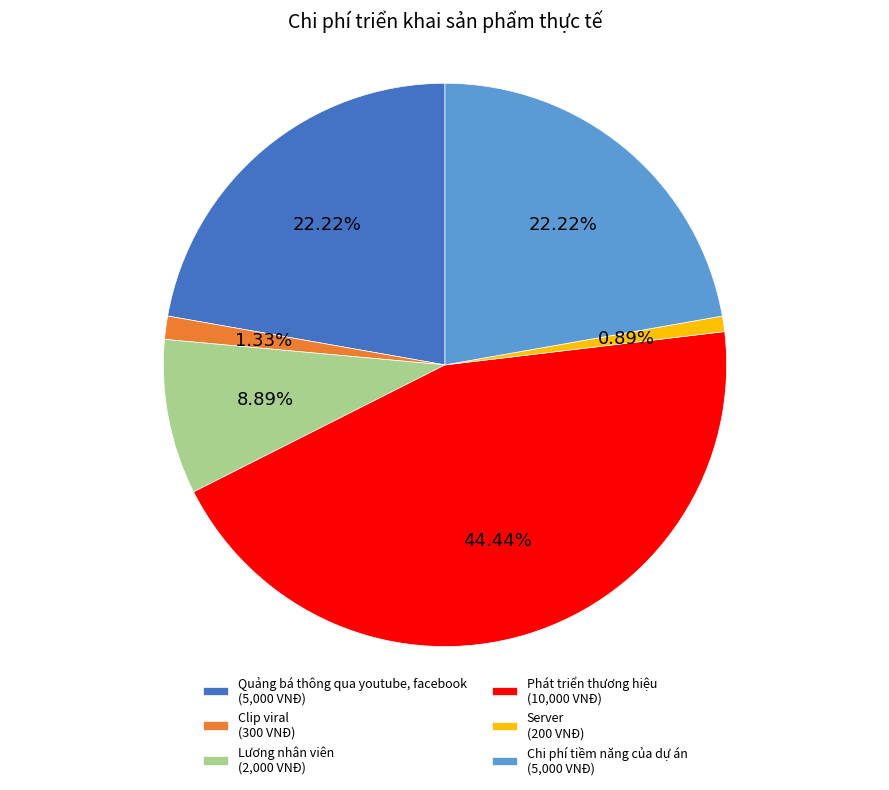

True or false: Server accounts for 11% of the total.

False